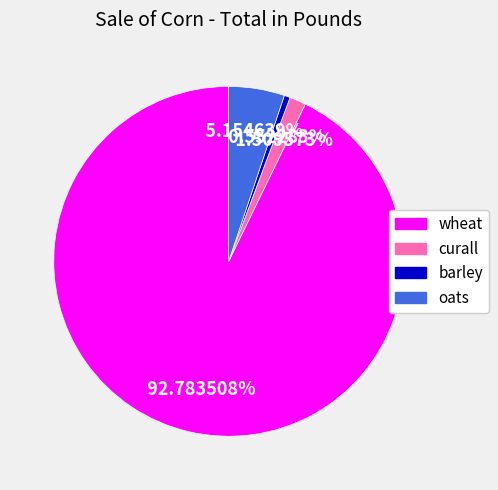

What is the total percentage of wheat and barley?

93.3%